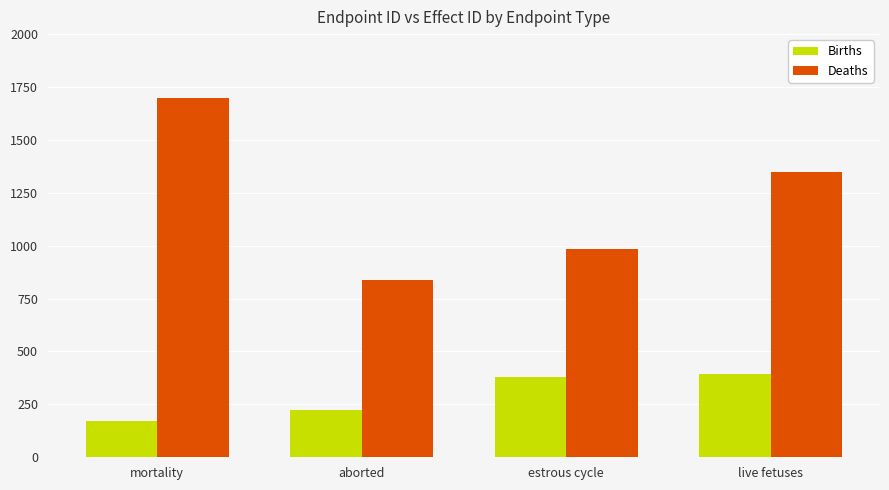

What is the difference between the highest and lowest values at mortality?

1526